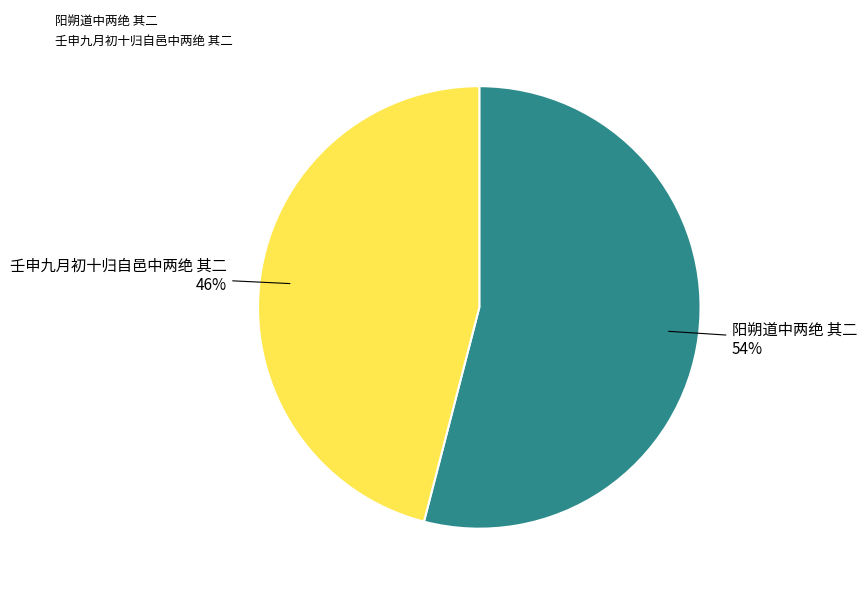

Is it true that 壬申九月初十归自邑中两绝 其二 is 36% of the pie?

False